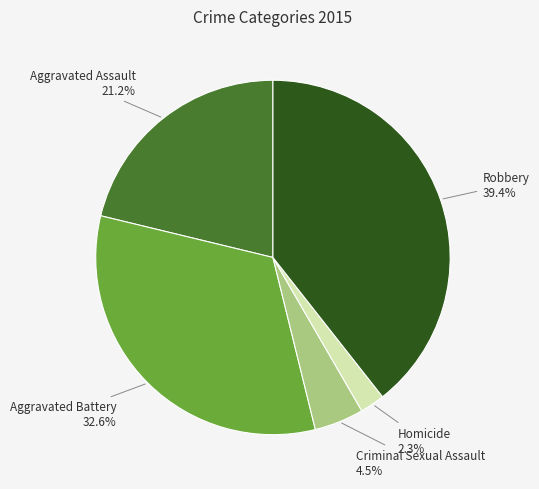

Count the number of slices in the pie.

5